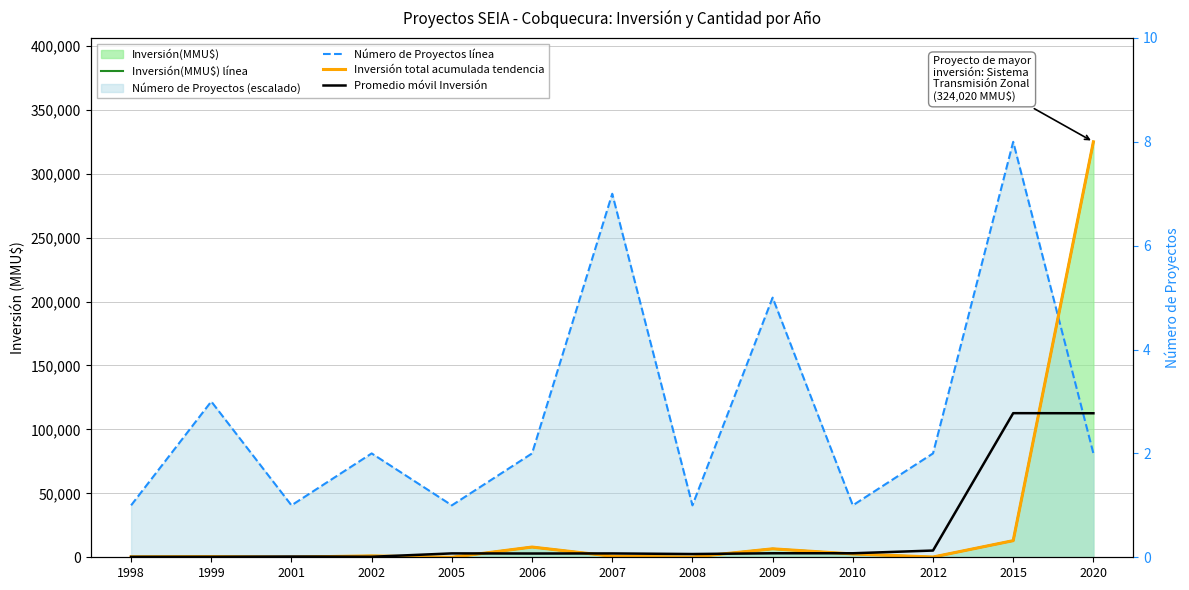

Where is the first local minimum for Inversión total acumulada tendencia?

2001